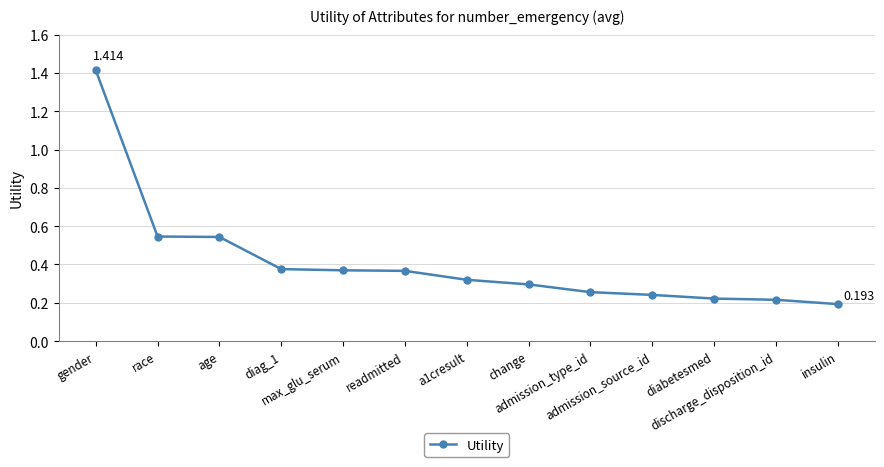

How many values are between 0 and 1?

12